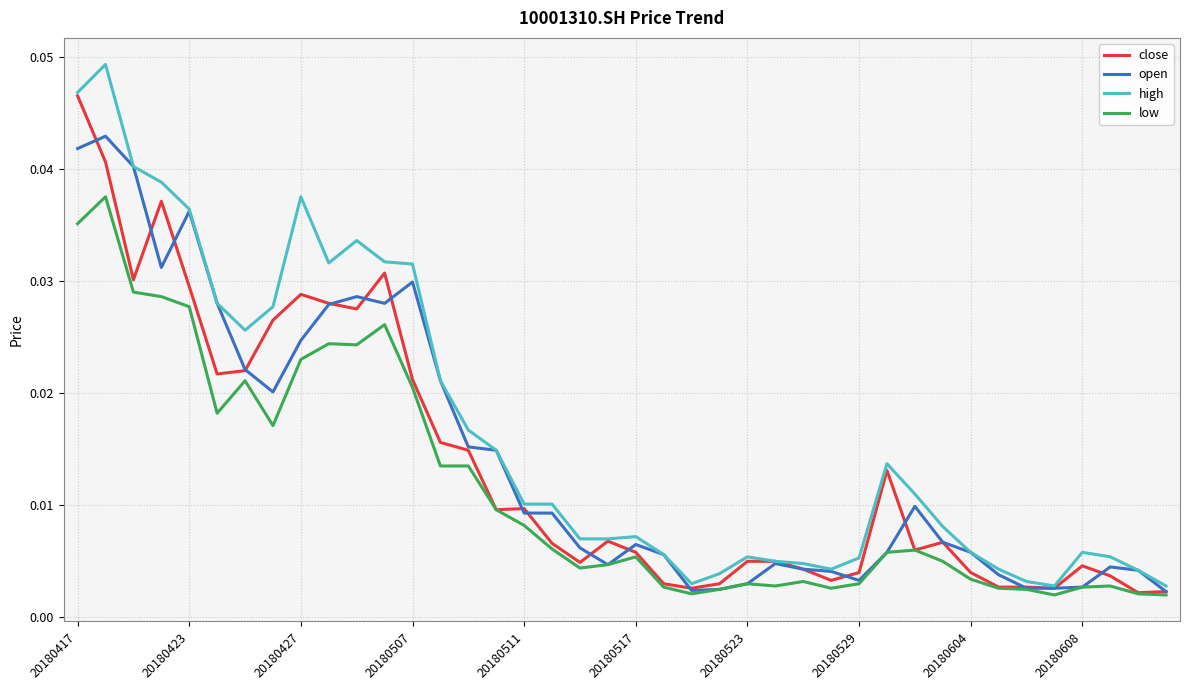

Rank the series by their maximum value, from highest to lowest.

high, close, open, low